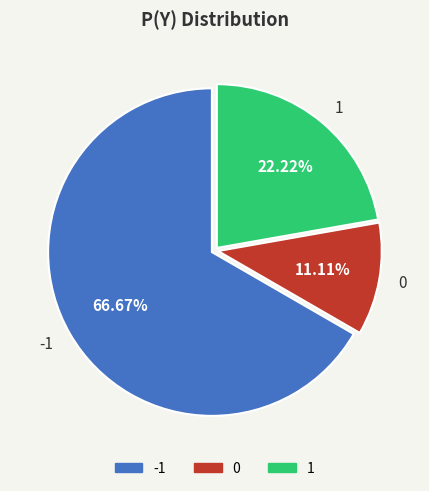

To the nearest percent, what percentage of the pie is 1?

22%